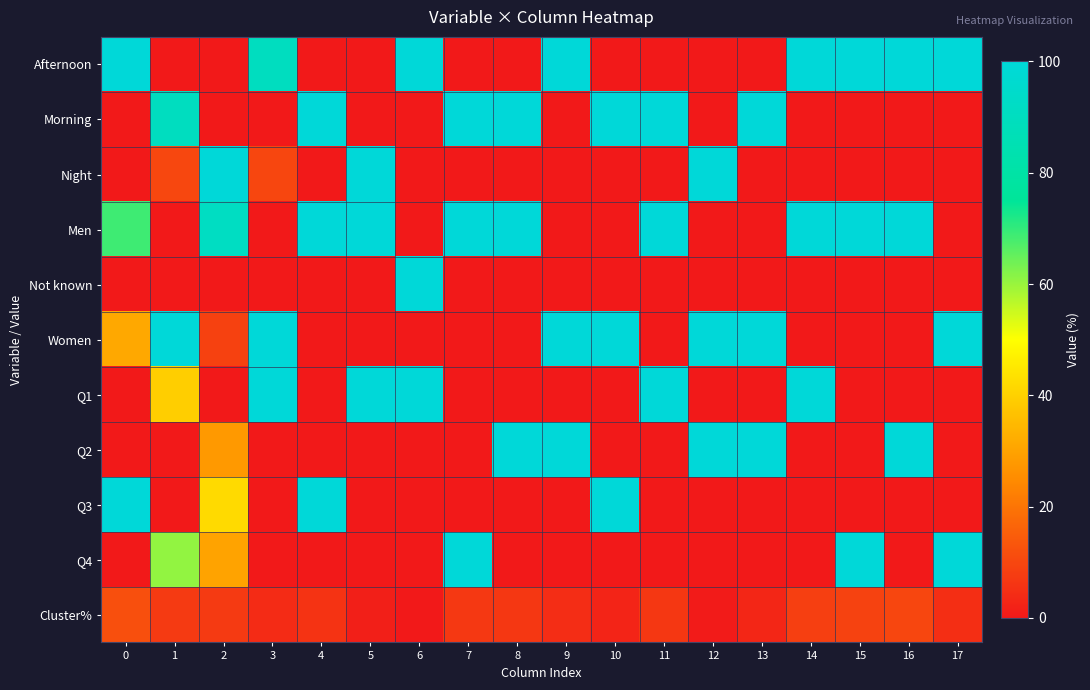

Which series has the largest range (max minus min)?

Afternoon